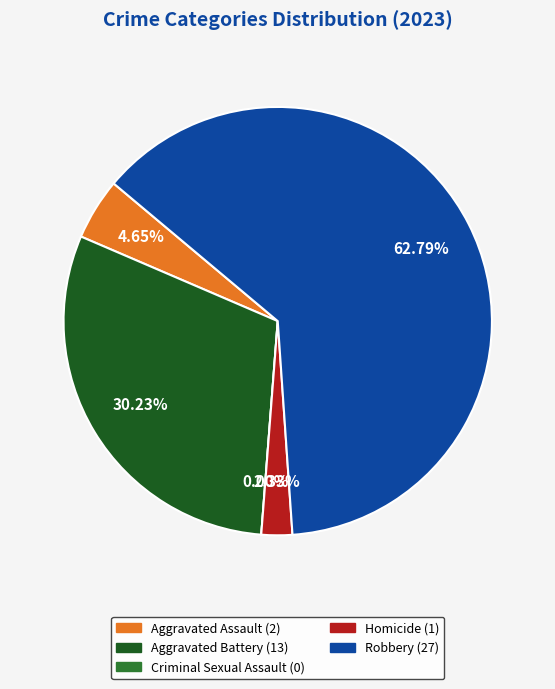

Which category has the smallest portion of the pie?

Criminal Sexual Assault